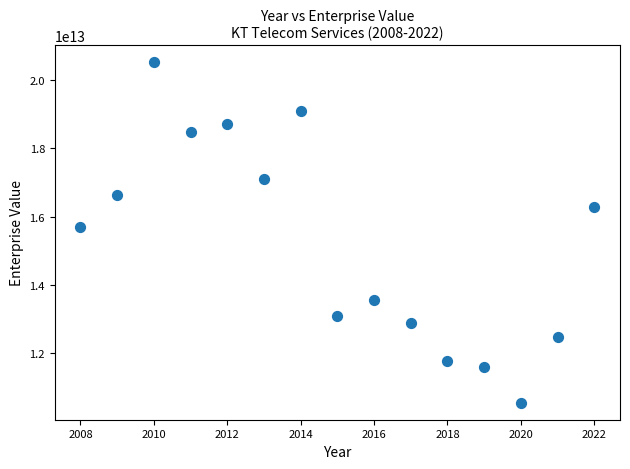

What Y value in the scatter plot is closest to 15534267576817?

15705764495329.2